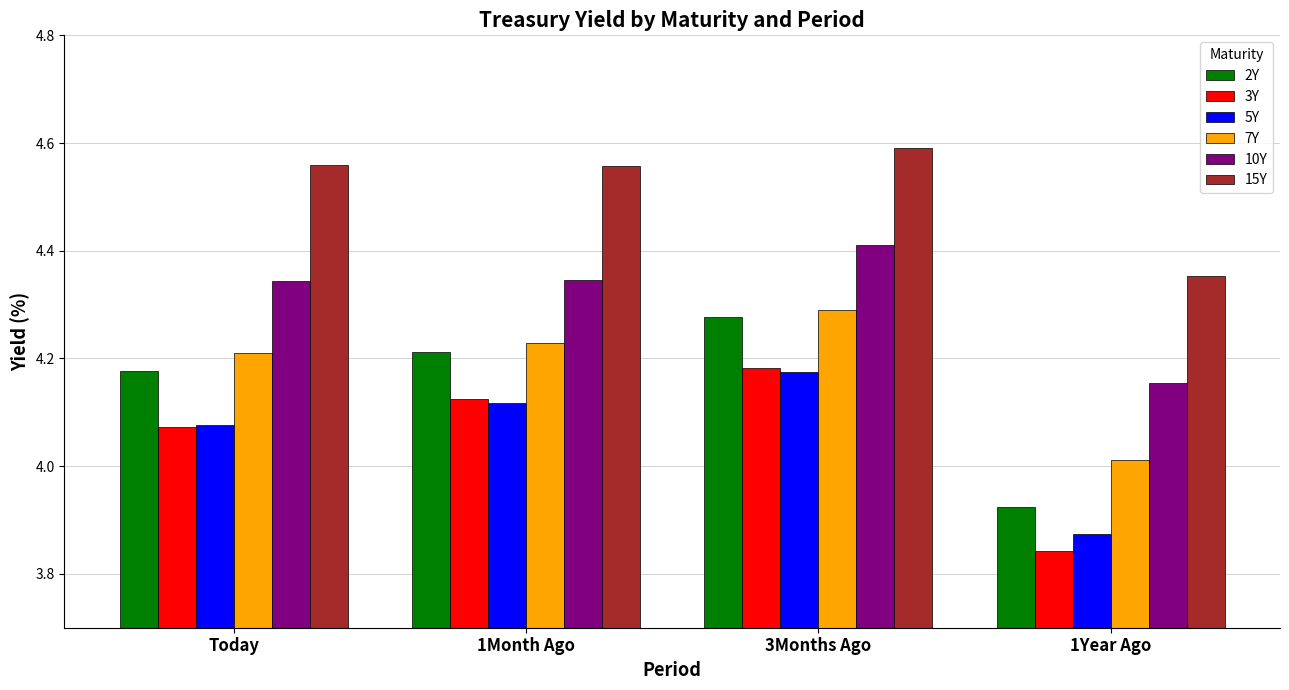

Which category has the lowest value in the 2Y series?

1Year Ago